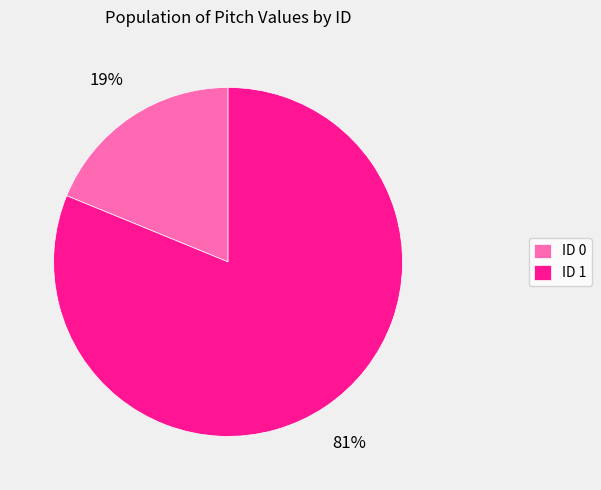

Is the sum of ID 1 and ID 0 greater than half?

Yes